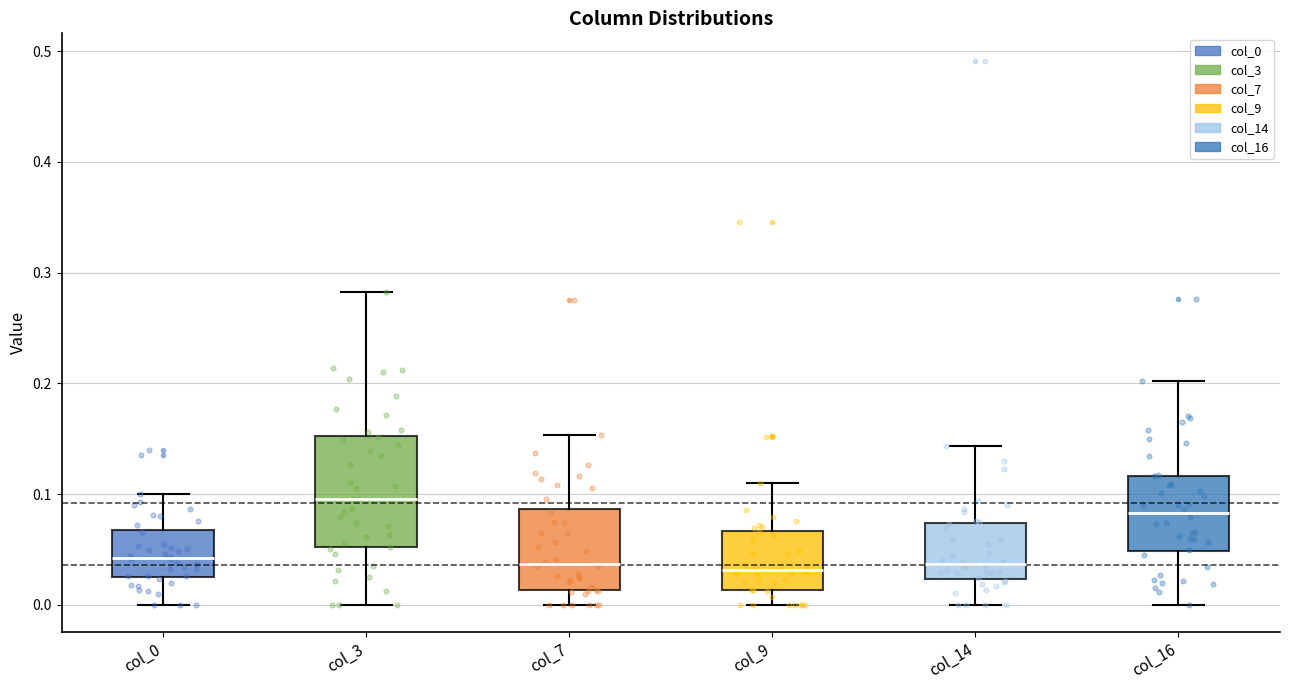

Where is the upper edge of the box for col_16 on the y-axis? The values are not printed on the chart, so give them approximately, as read against the axis.

0.12